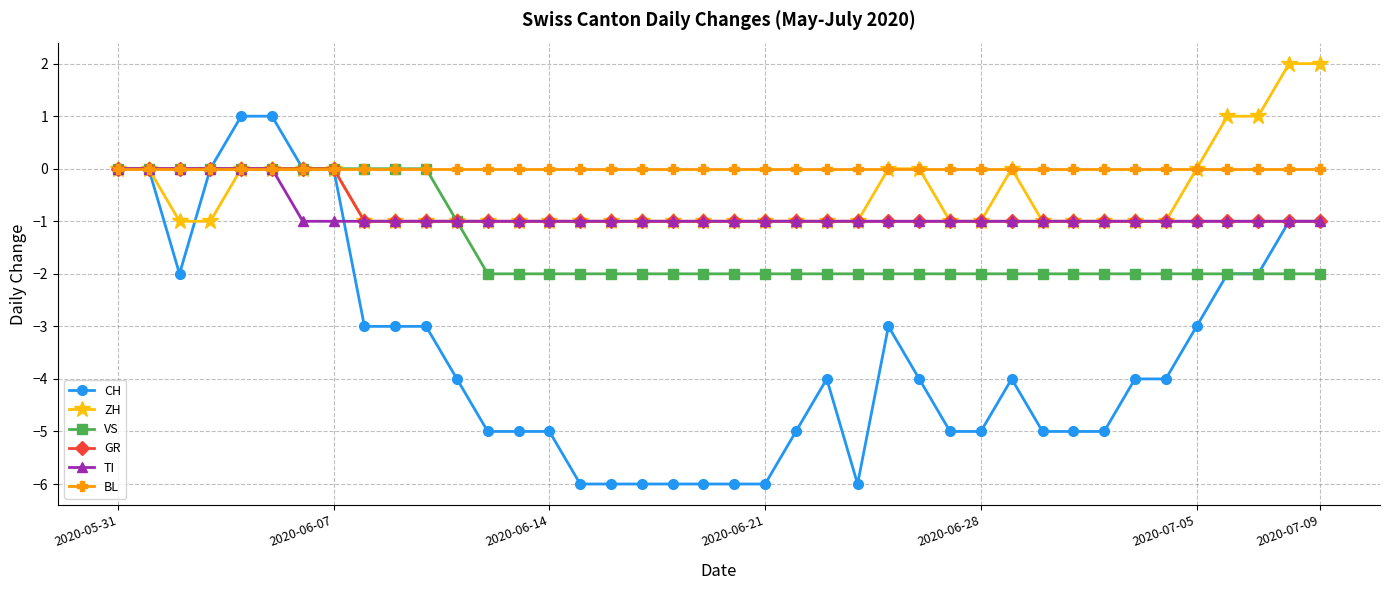

Which series has the largest total across all categories?

BL